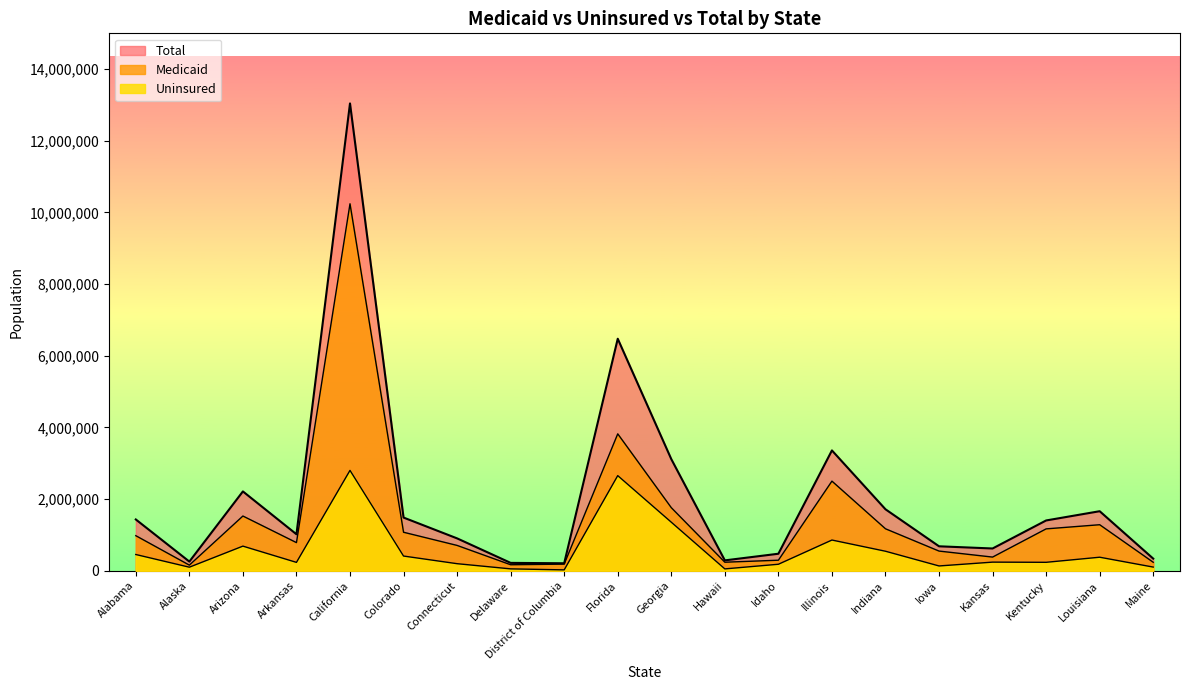

True or false: Uninsured and Total intersect in this chart.

False